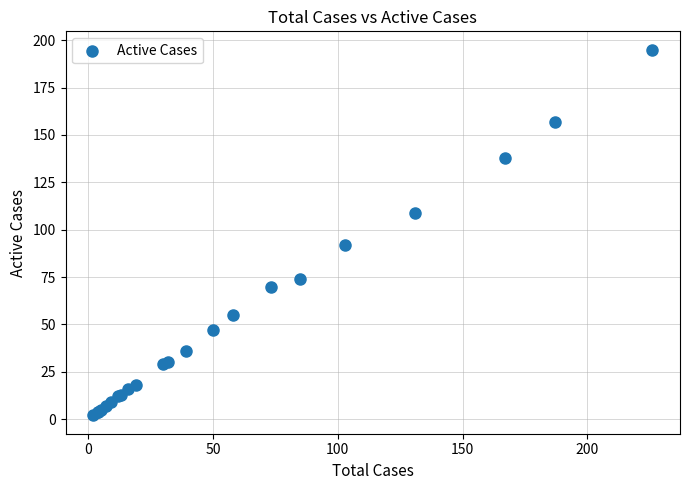

What Y value in the scatter plot is closest to 98?

92